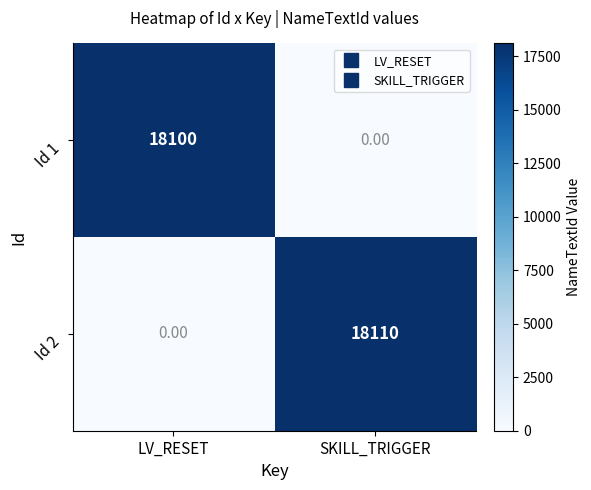

At which label does Id 1 reach its peak?

LV_RESET